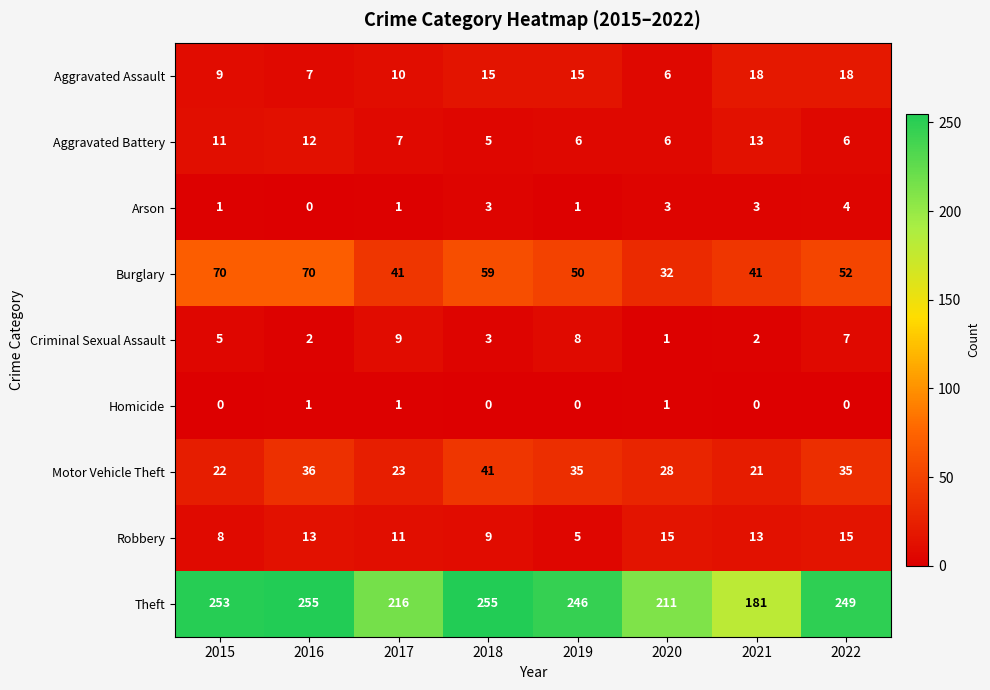

Where is Burglary nearest to the value 51?

2019